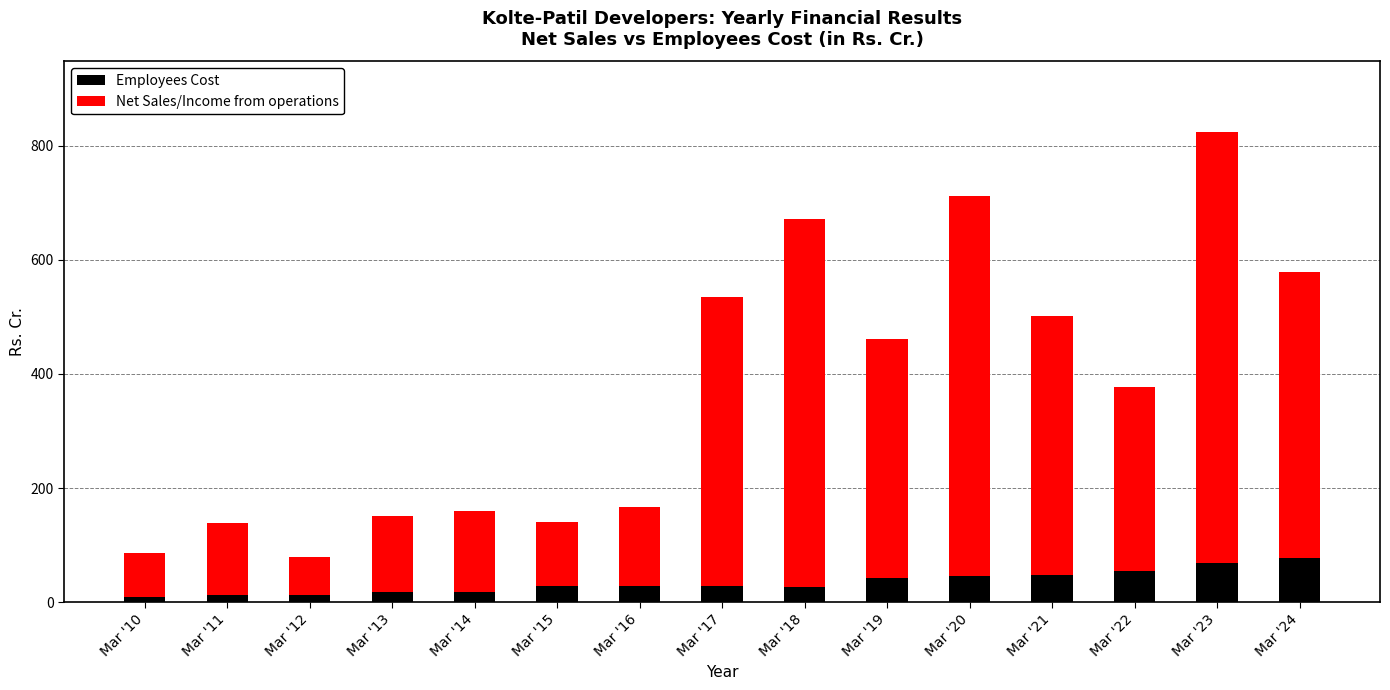

At which category is the sum across all series the highest?

Mar '23